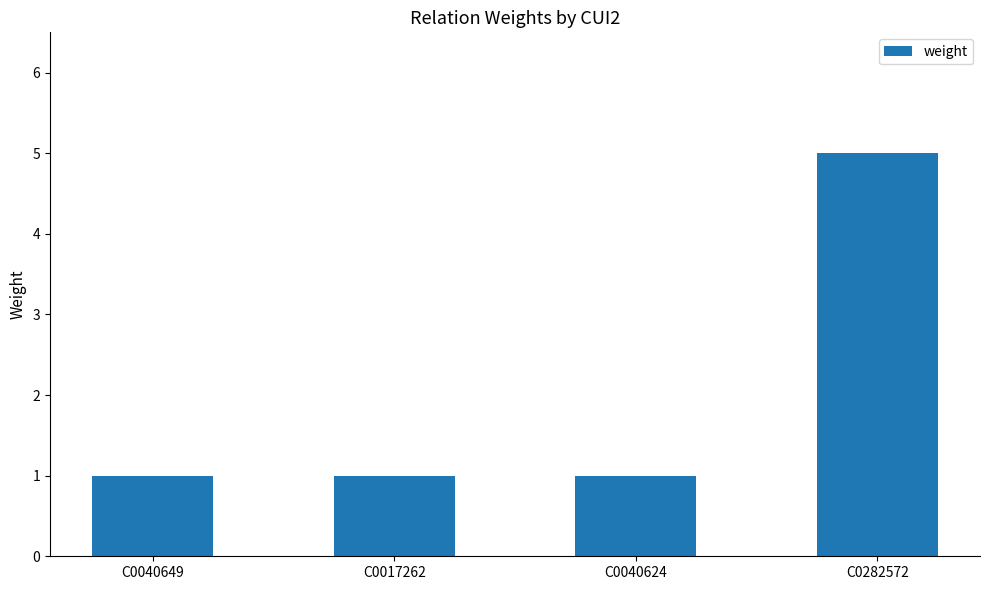

Count the values in the range 1 to 5.

4